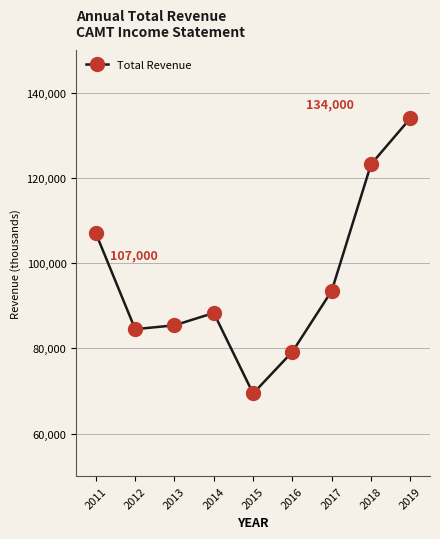

True or false: there are more than 0 points higher than both neighbors.

True